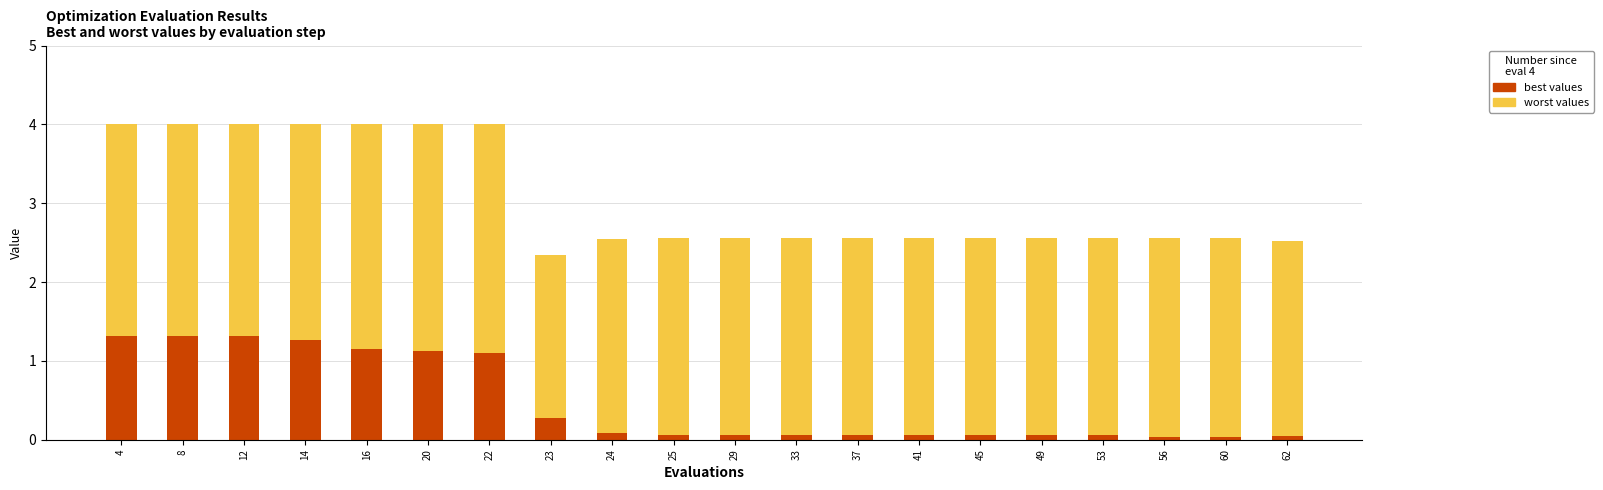

What is the total value across all series at 12?

4.0